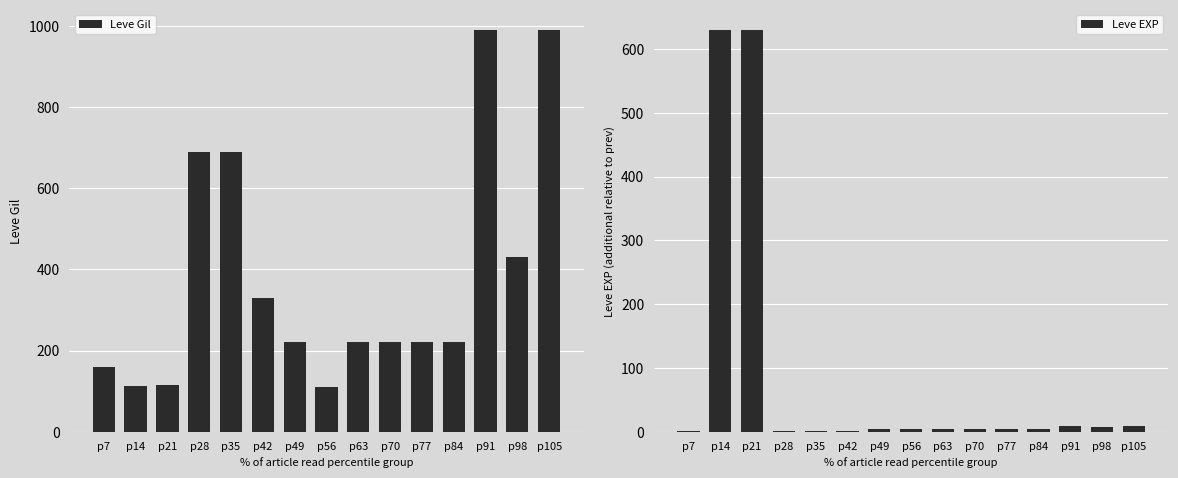

At which label is Leve Gil closest to 550?

p98